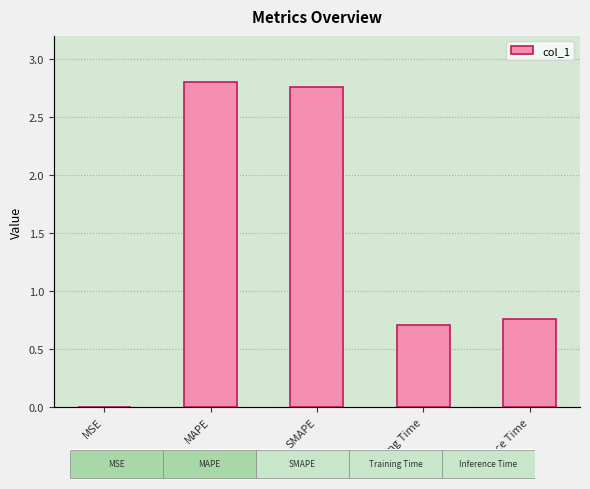

What is the greatest value displayed?

2.8